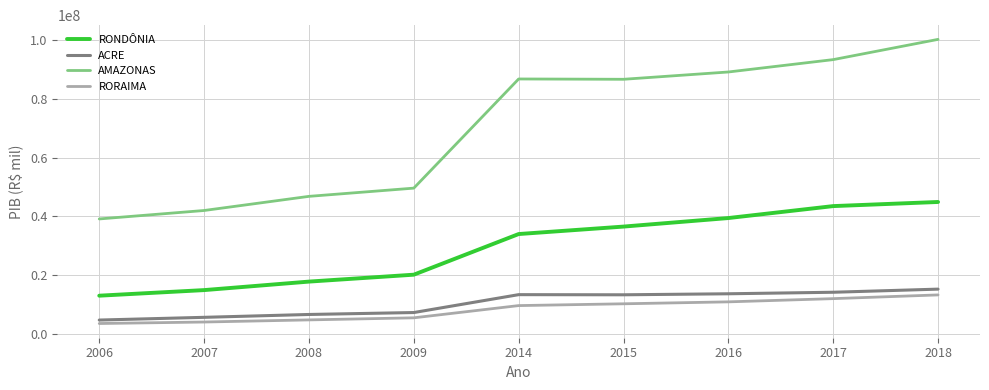

What are all the series names shown in the legend?

RONDÔNIA, ACRE, AMAZONAS, RORAIMA